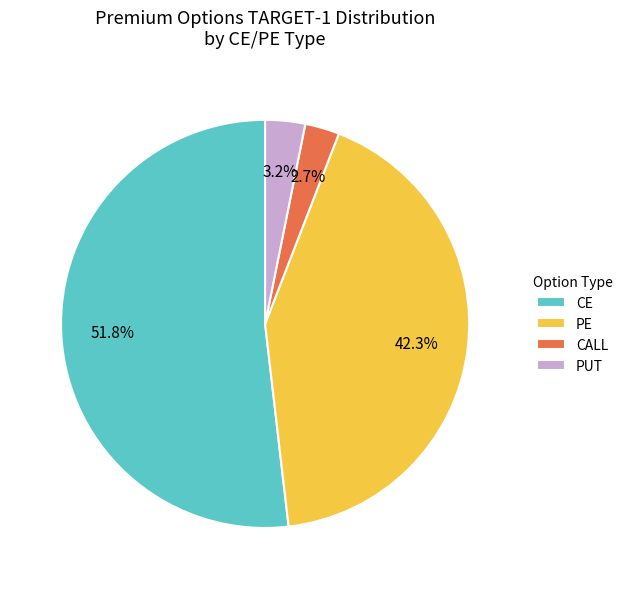

Does CE account for over 50% of the chart?

Yes